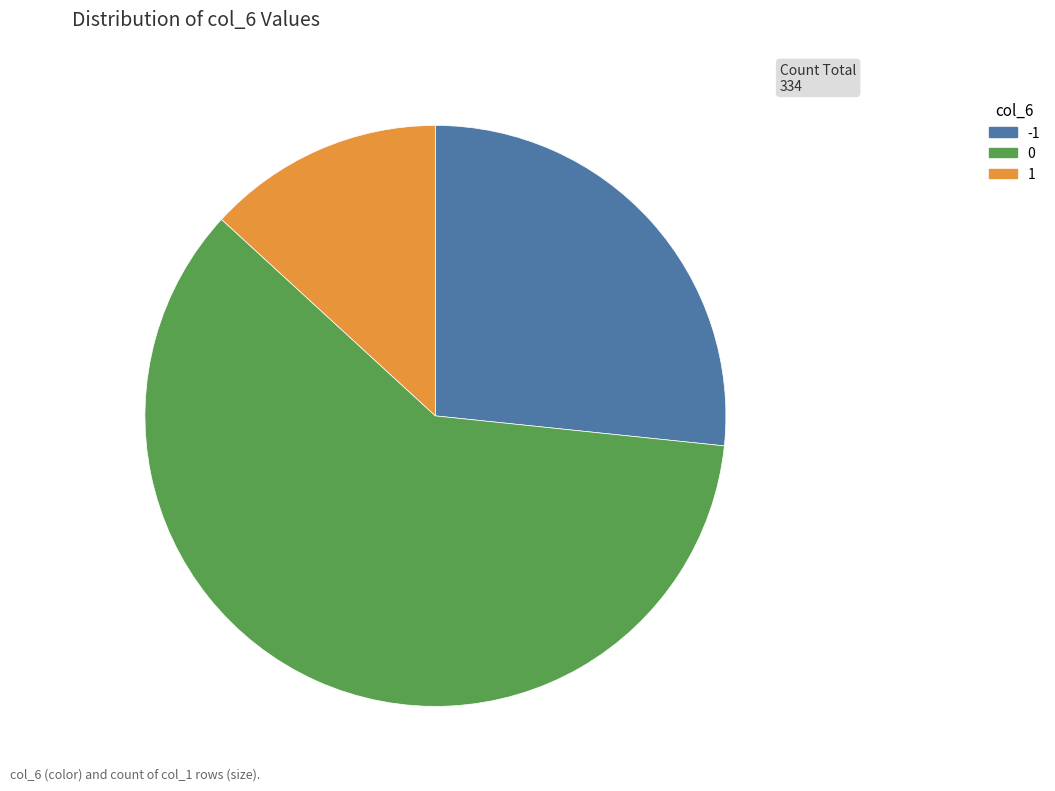

Is the sum of 0 and 1 greater than half?

Yes